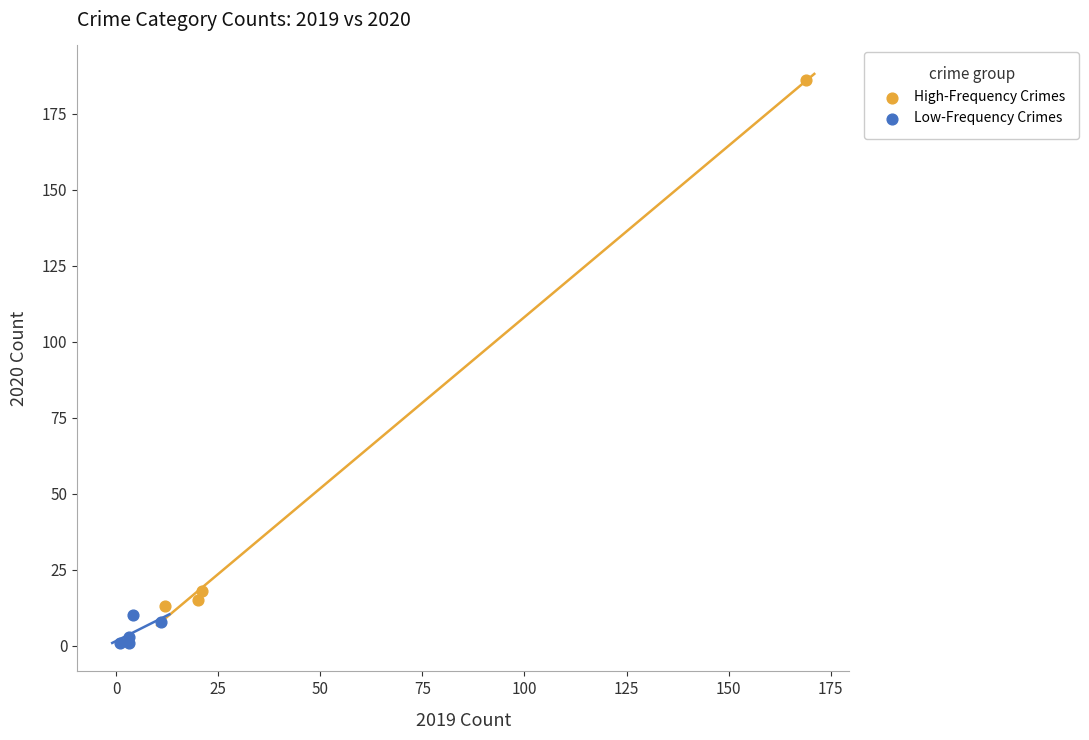

Which series reaches the maximum Y coordinate?

High-Frequency Crimes